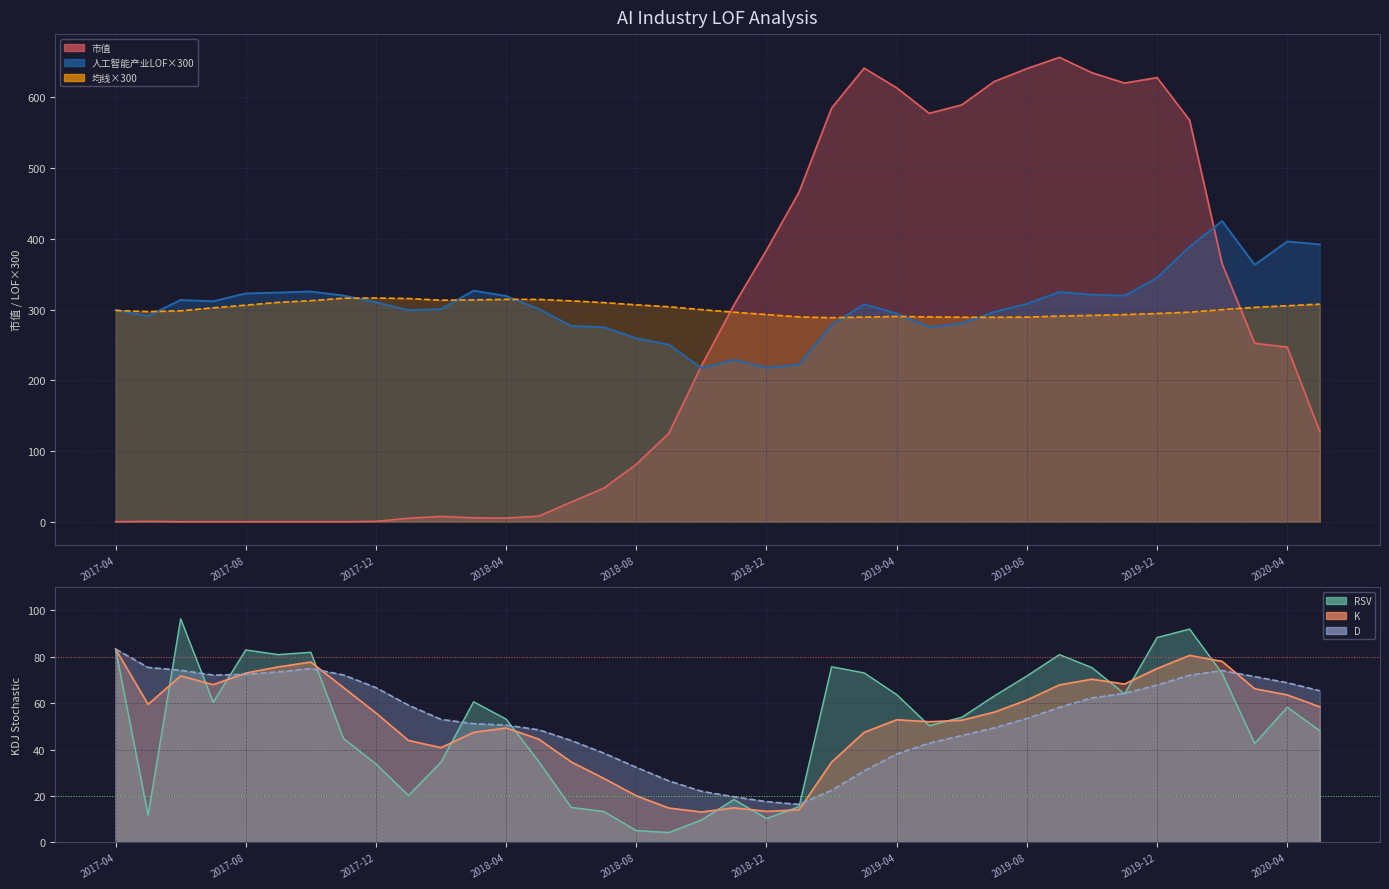

At which label is K closest to 48?

2018-03